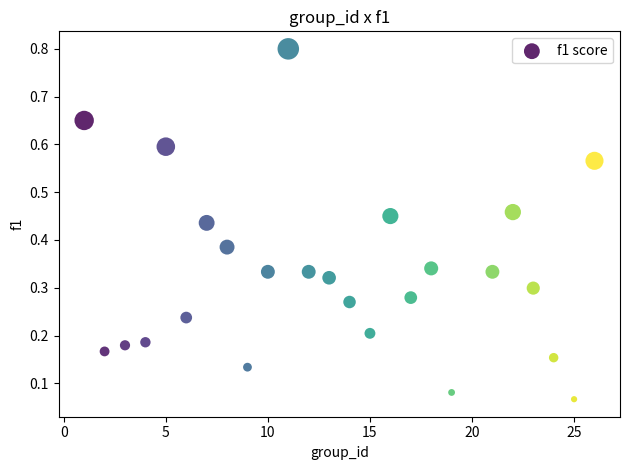

What is the range of X values (max minus min)?

25.0